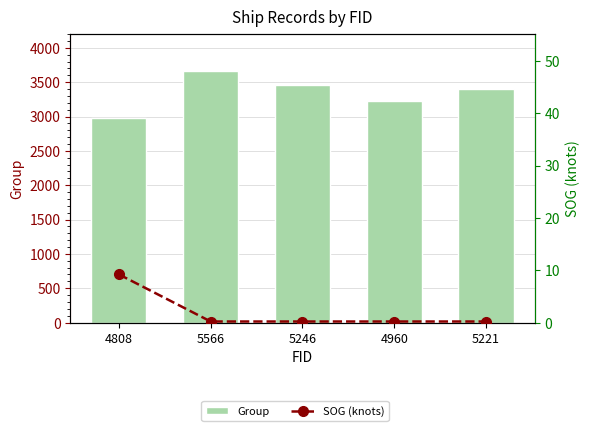

What is the difference between the maximum and minimum values in the Group series?

675.0